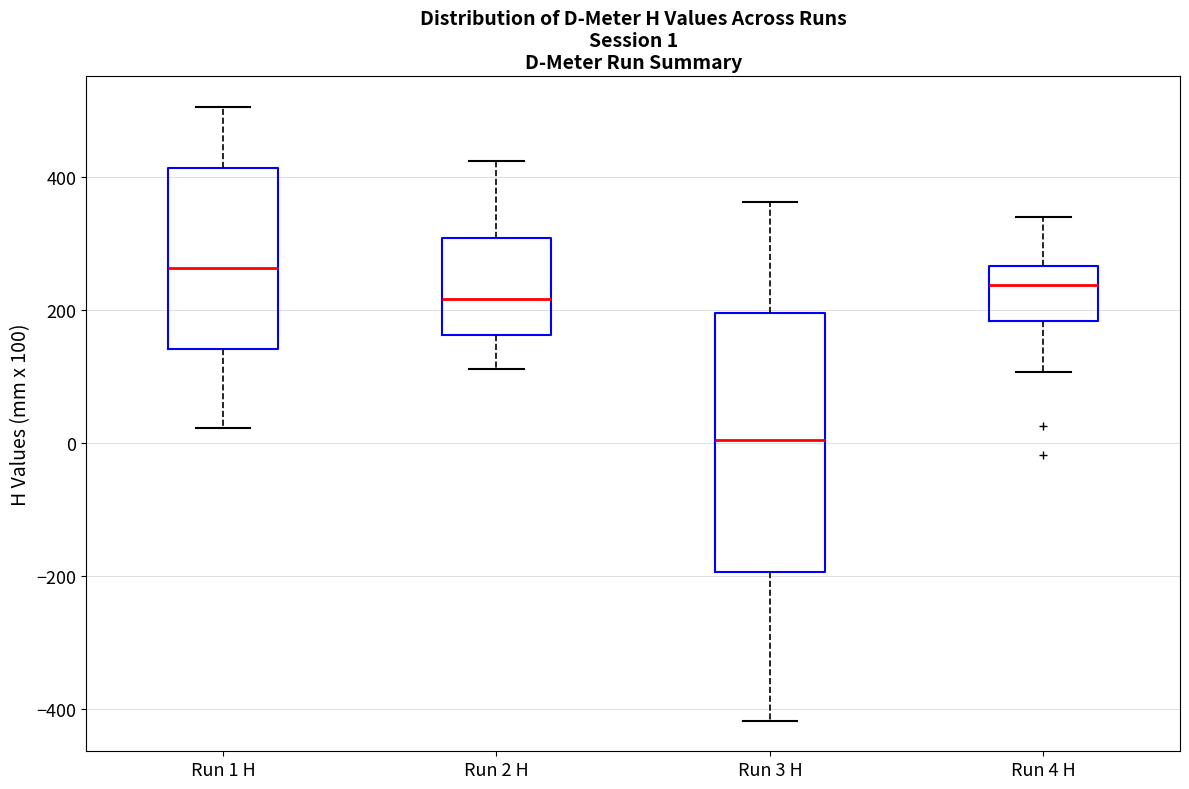

Comparing the boxes themselves (not the whiskers), which one is the tallest?

Run 3 H